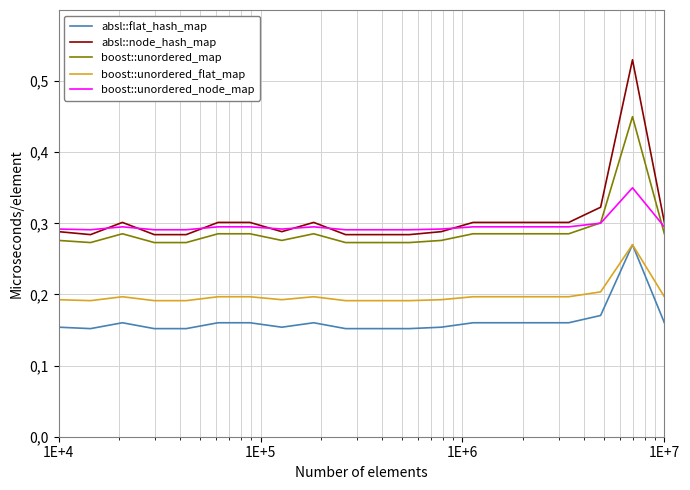

Is this an area chart (filled region under the line)?

No